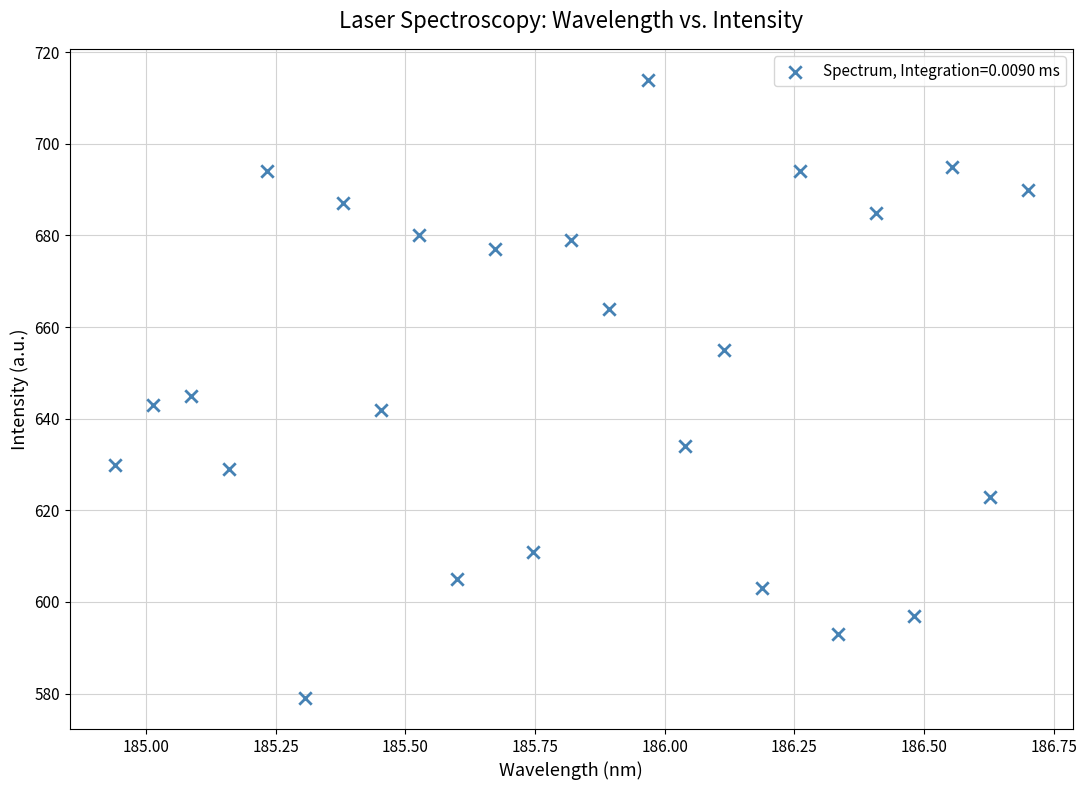

What is the range of Y values (max minus min)?

135